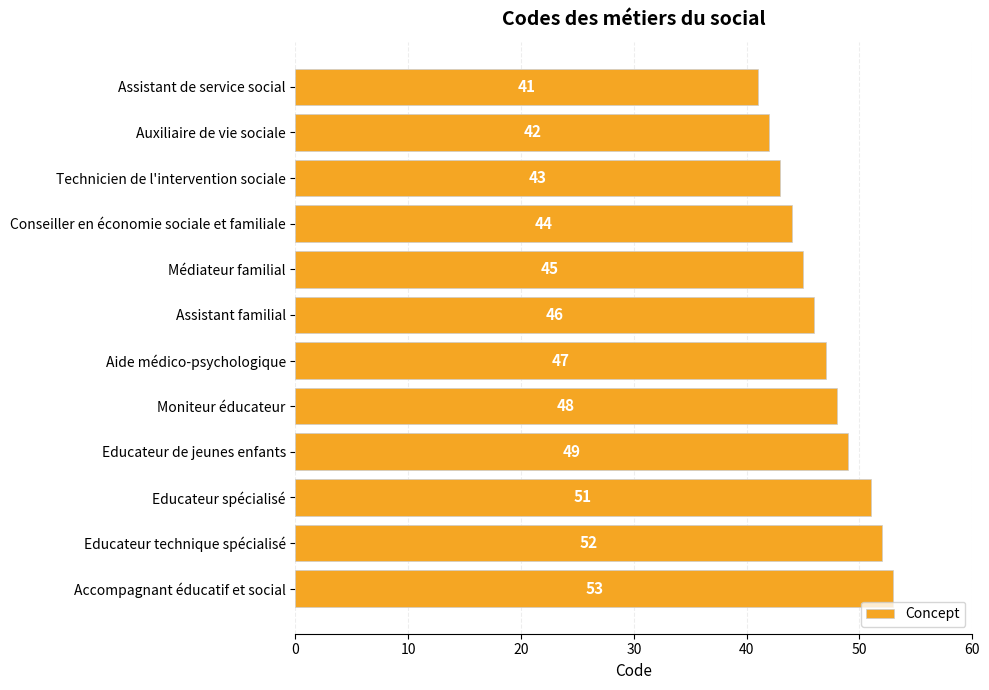

The chart shows a value of 73 at Médiateur familial. True or false?

False